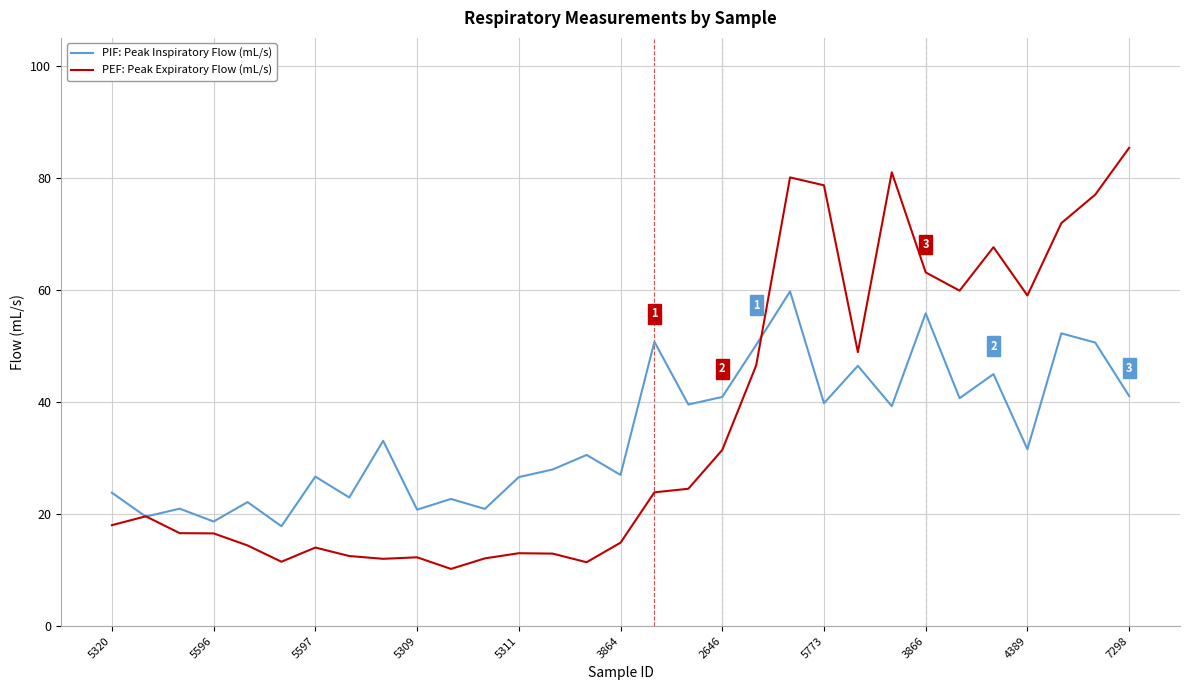

List the series in order of their peak value, lowest first.

PIF: Peak Inspiratory Flow (mL/s), PEF: Peak Expiratory Flow (mL/s)